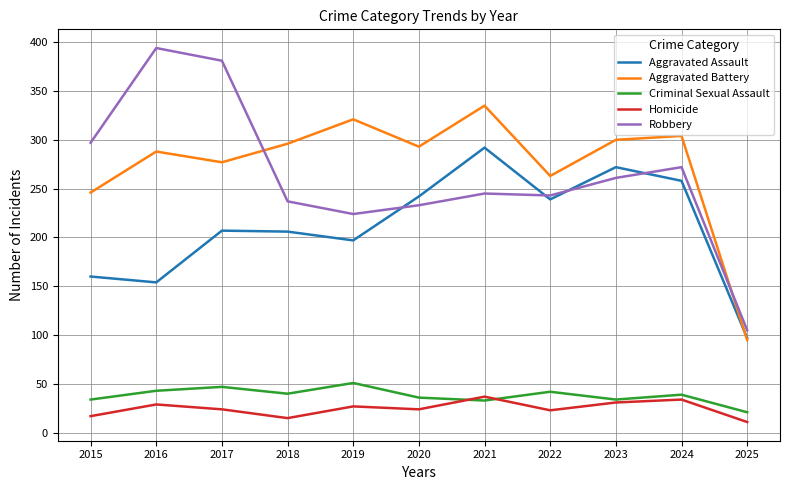

True or false: Criminal Sexual Assault has more than 2 points higher than both neighbors.

True